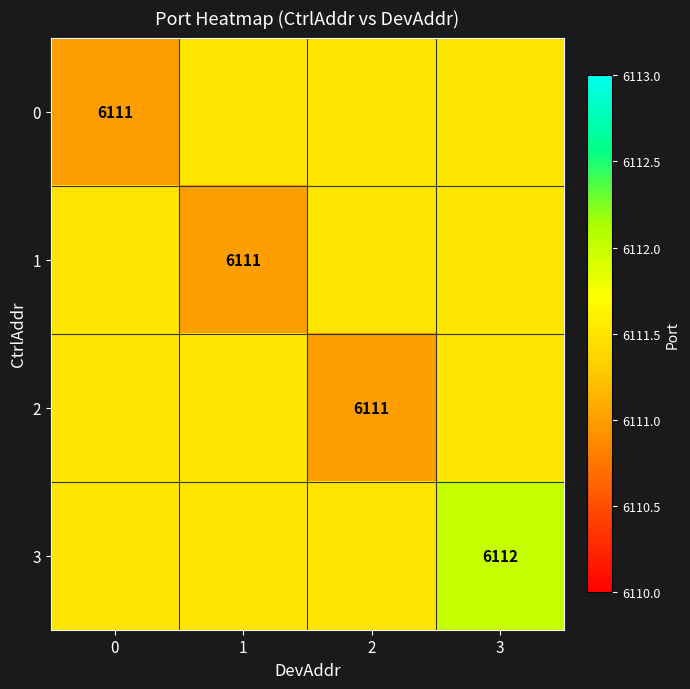

The 3 series shows 6112.0 at 3. True or false?

True